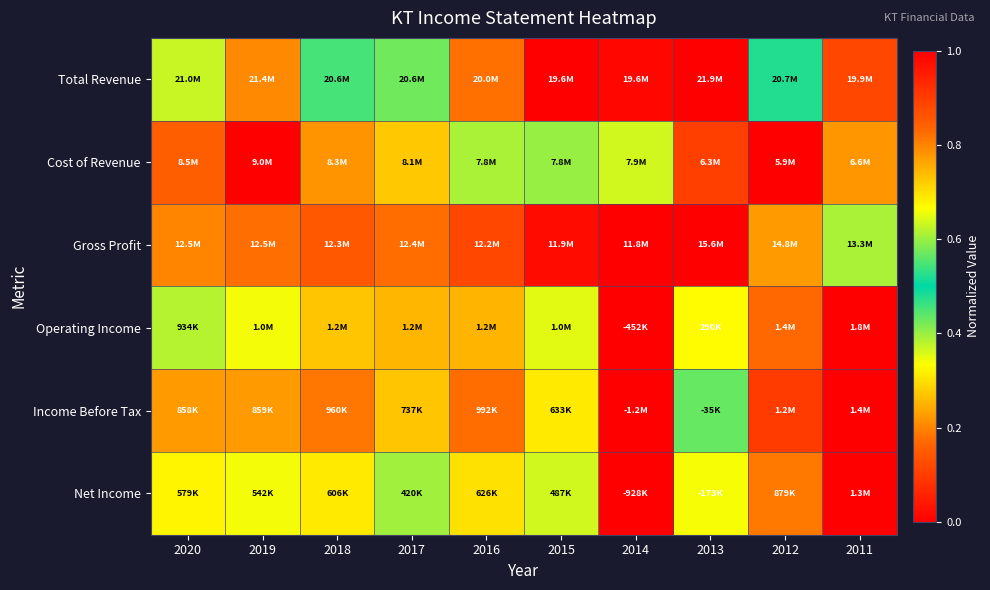

Reading left to right, what are all the values shown in this chart?

Total Revenue: 2020=0.6	2019=0.8	2018=0.5	2017=0.4	2016=0.2	2015=0.0	2014=0.0	2013=1.0	2012=0.5	2011=0.1
Cost of Revenue: 2020=0.8	2019=1.0	2018=0.8	2017=0.7	2016=0.6	2015=0.6	2014=0.6	2013=0.1	2012=0.0	2011=0.2
Gross Profit: 2020=0.2	2019=0.2	2018=0.1	2017=0.2	2016=0.1	2015=0.0	2014=0.0	2013=1.0	2012=0.8	2011=0.4
Operating Income: 2020=0.6	2019=0.7	2018=0.7	2017=0.7	2016=0.7	2015=0.6	2014=0.0	2013=0.3	2012=0.8	2011=1.0
Income Before Tax: 2020=0.8	2019=0.8	2018=0.8	2017=0.7	2016=0.8	2015=0.7	2014=0.0	2013=0.4	2012=0.9	2011=1.0
Net Income: 2020=0.7	2019=0.7	2018=0.7	2017=0.6	2016=0.7	2015=0.6	2014=0.0	2013=0.3	2012=0.8	2011=1.0